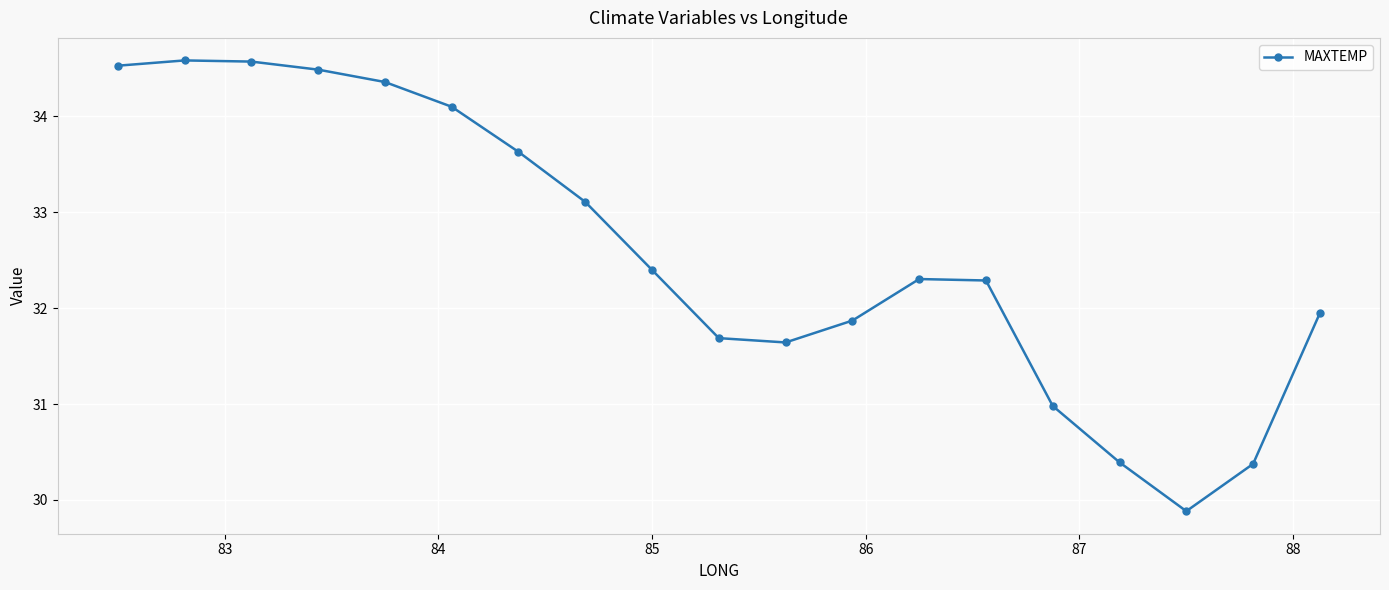

What is the average value?

32.6